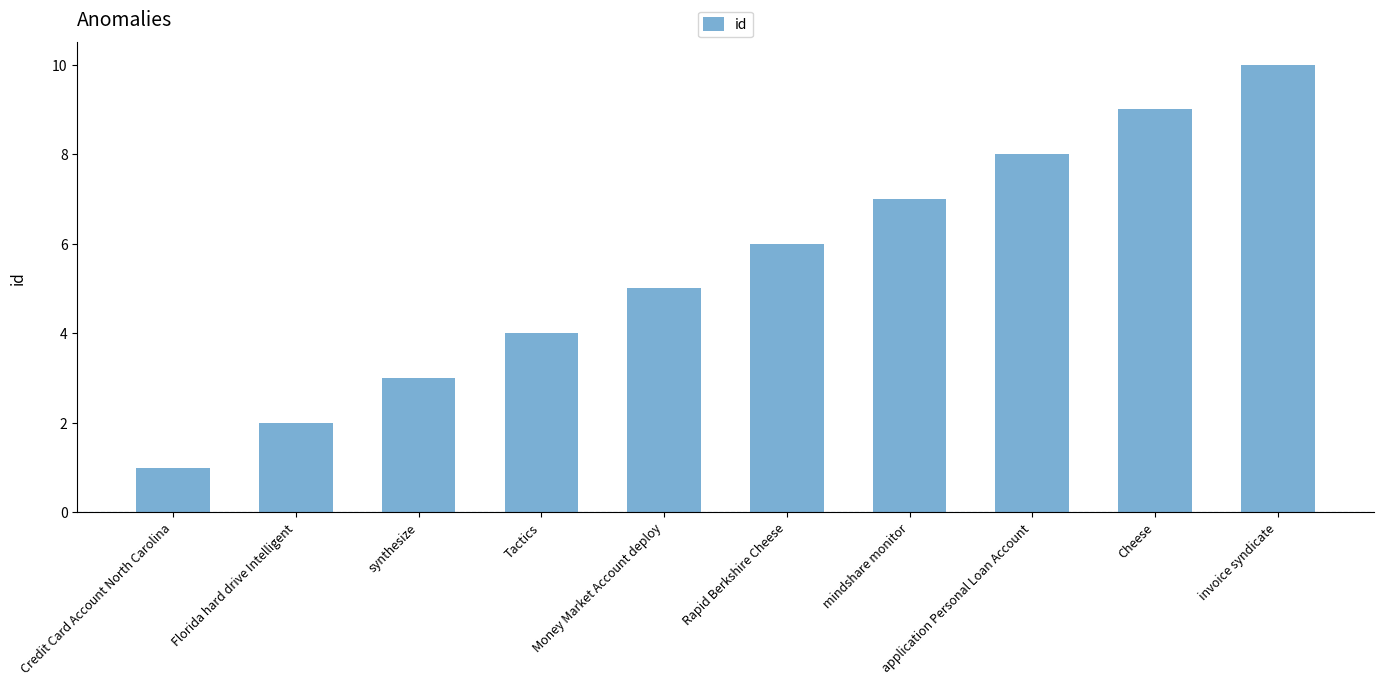

Rank the categories by value from highest to lowest.

invoice syndicate, Cheese, application Personal Loan Account, mindshare monitor, Rapid Berkshire Cheese, Money Market Account deploy, Tactics, synthesize, Florida hard drive Intelligent, Credit Card Account North Carolina